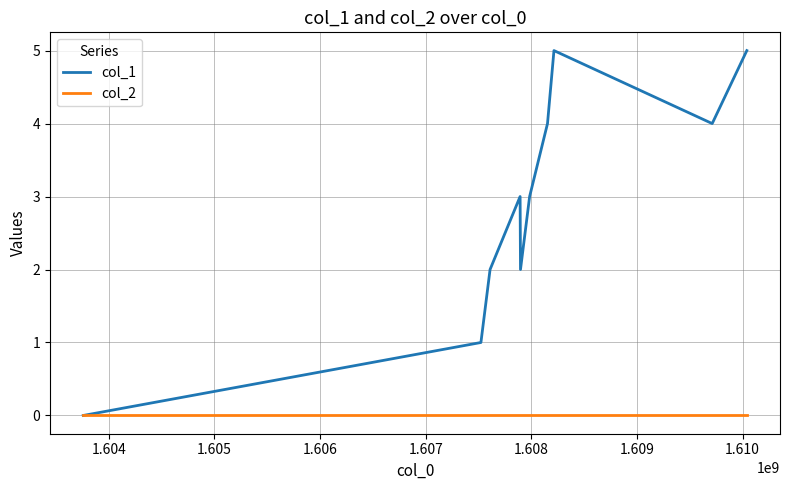

Which series has the largest total across all categories?

col_1